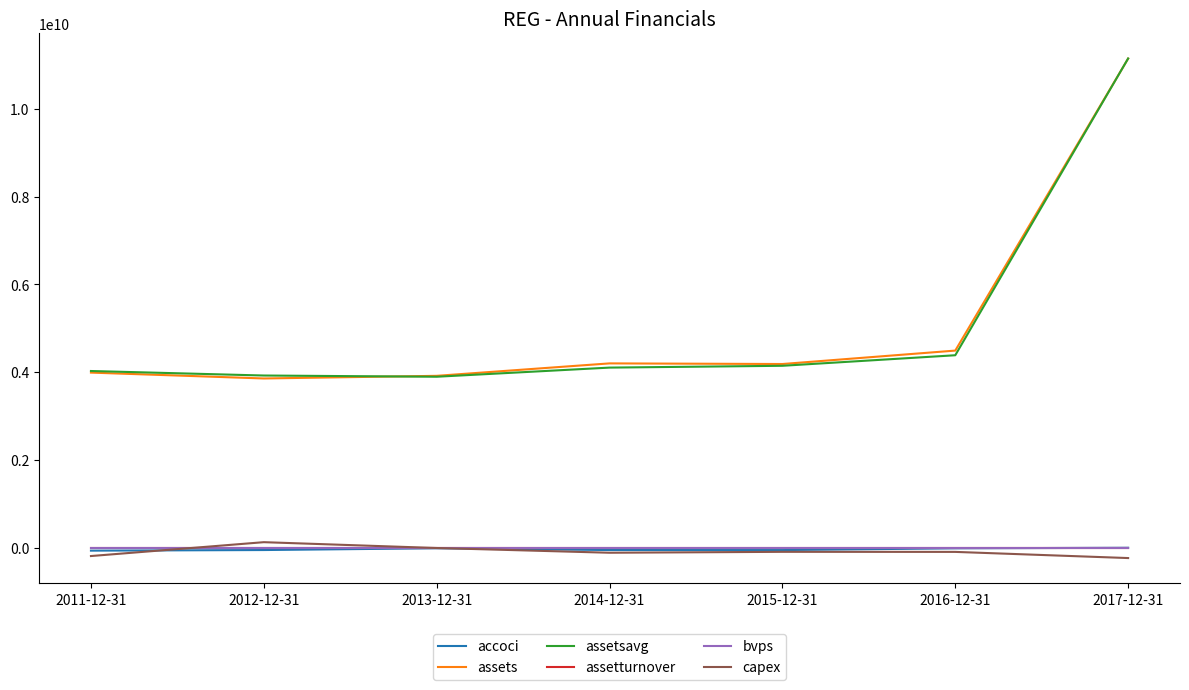

What is the spread (max minus min) of values at 2016-12-31?

4588985000.0